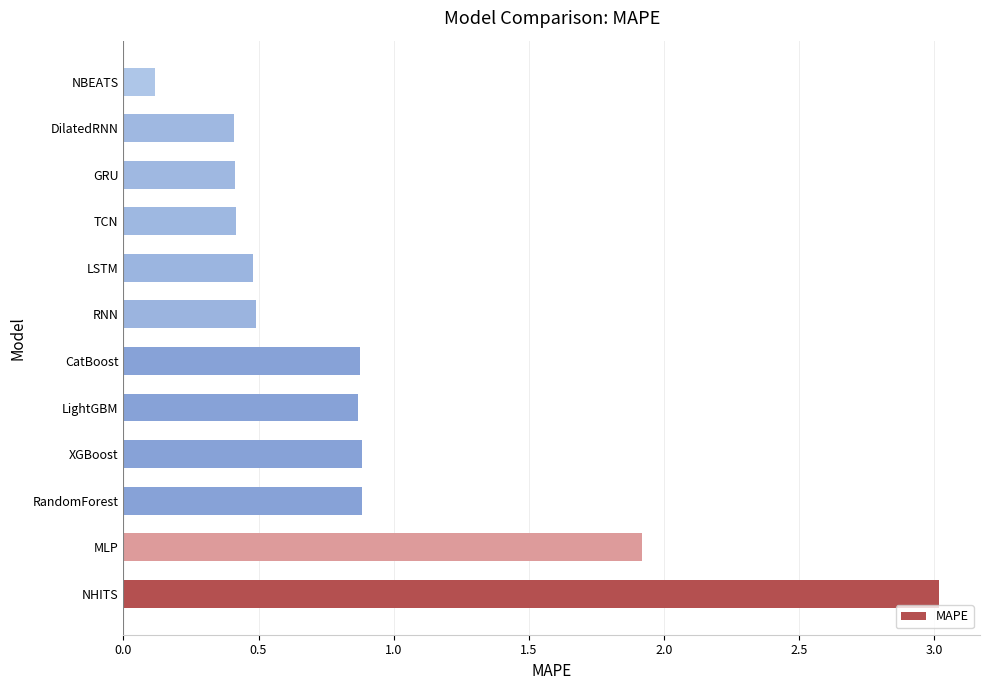

How many categories are shown in the chart?

12